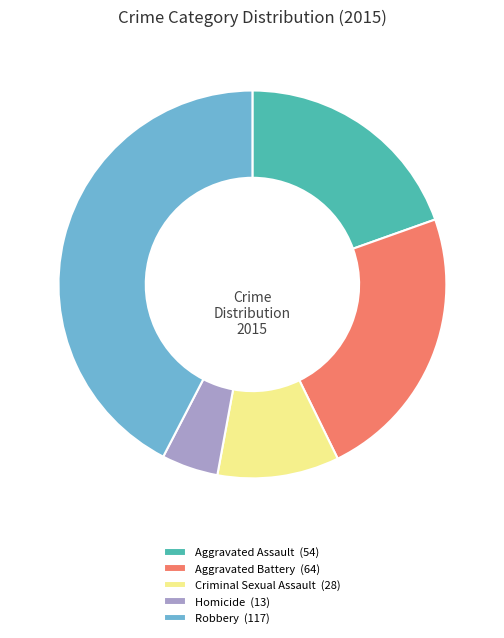

Which category has the smallest portion of the pie?

Homicide